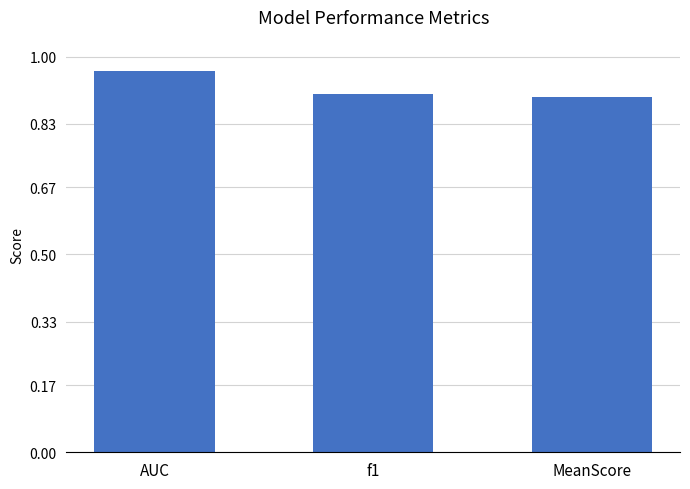

How many series are shown in this chart?

1